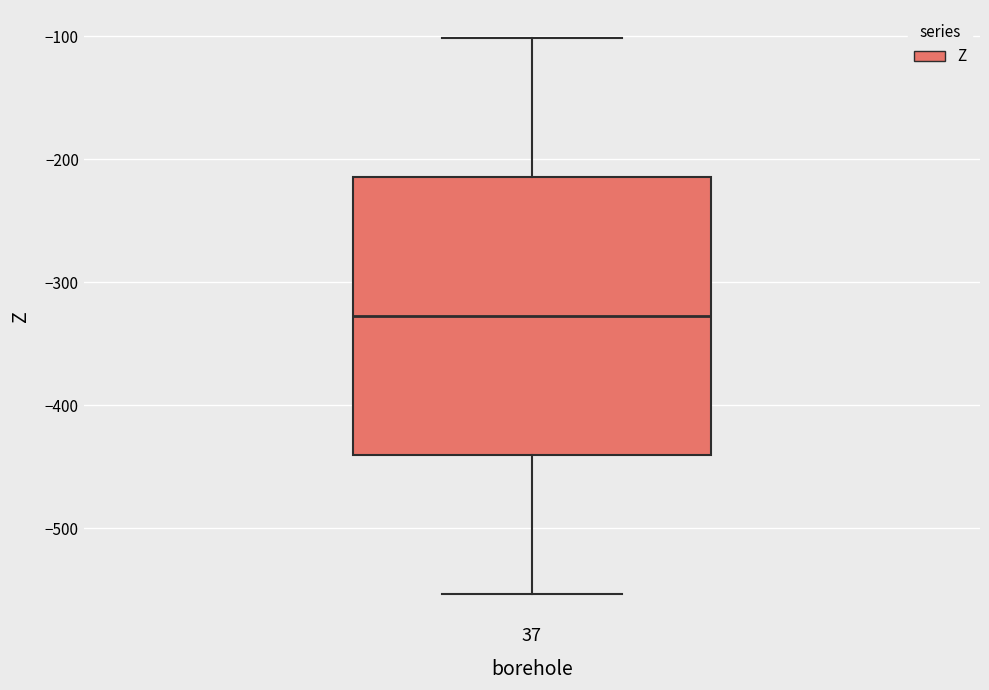

Read this box plot against the y-axis: the position of the median line, the range covered by the box, and the ends of both whiskers. The values are not printed on the chart, so give them approximately, as read against the axis.

median -330, box -440 to -210, whiskers -550 to -100